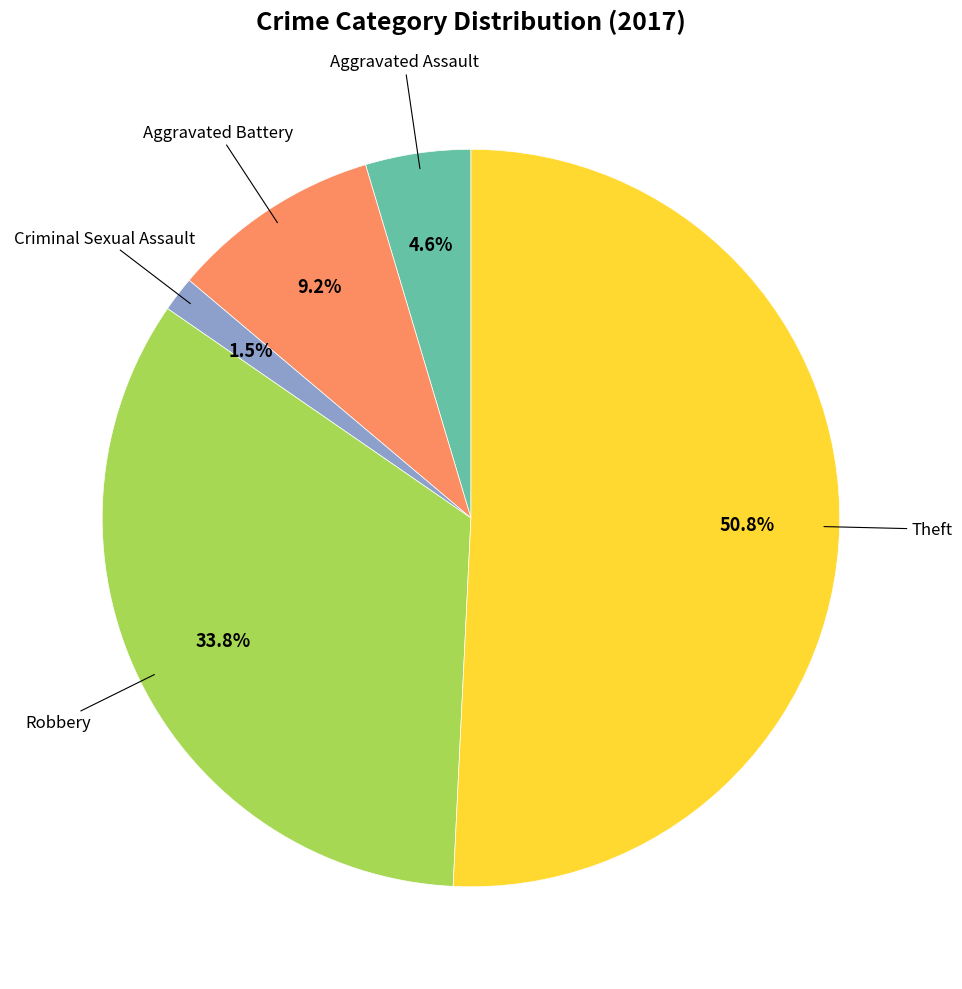

Is there any slice that represents more than half of the pie?

Yes